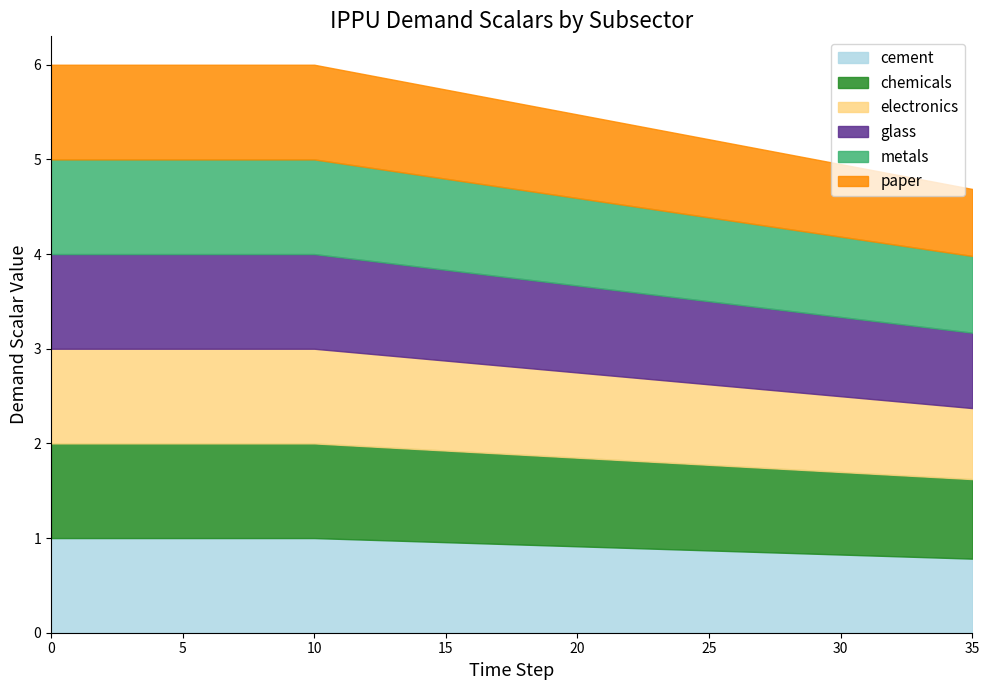

True or false: cement and paper cross at least once.

False